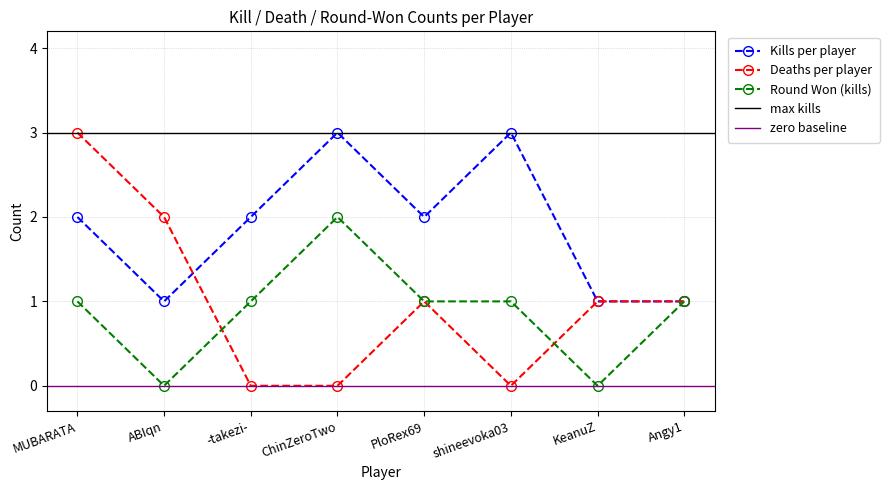

How many values in the Deaths per player series exceed 1?

2